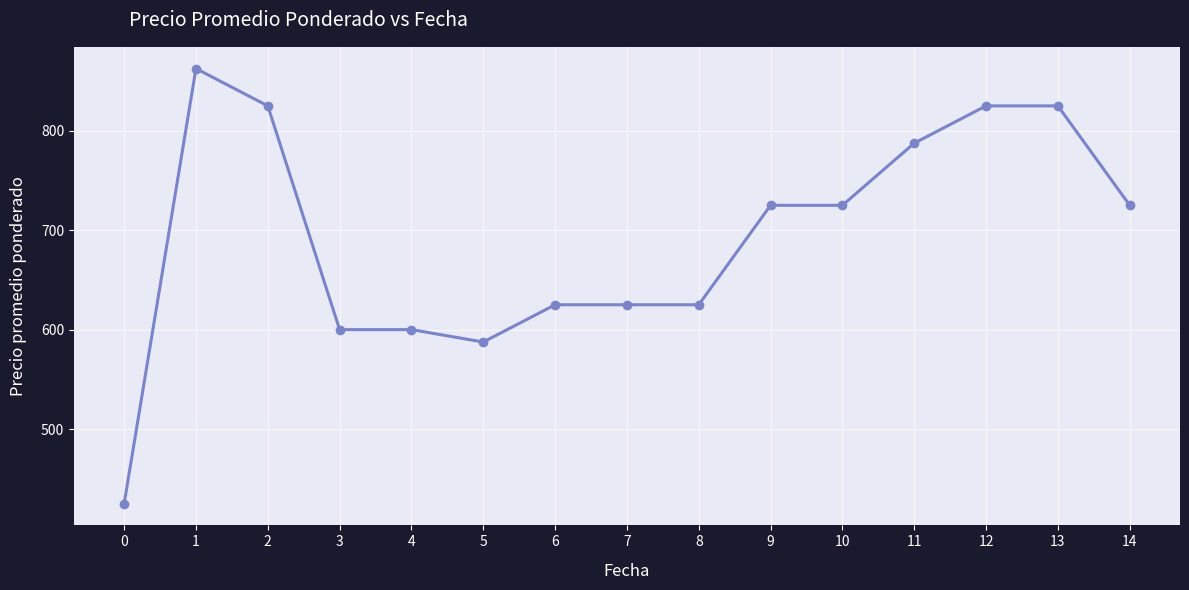

What is the smallest value displayed?

425.0